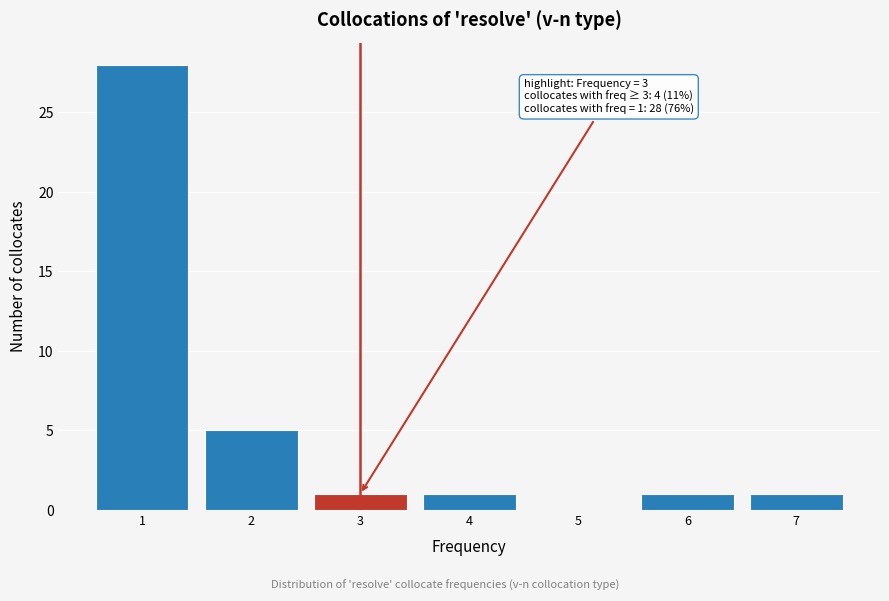

Reading right to left, list all the values displayed in this chart.

7=1	6=1	5=0	4=1	3=1	2=5	1=28